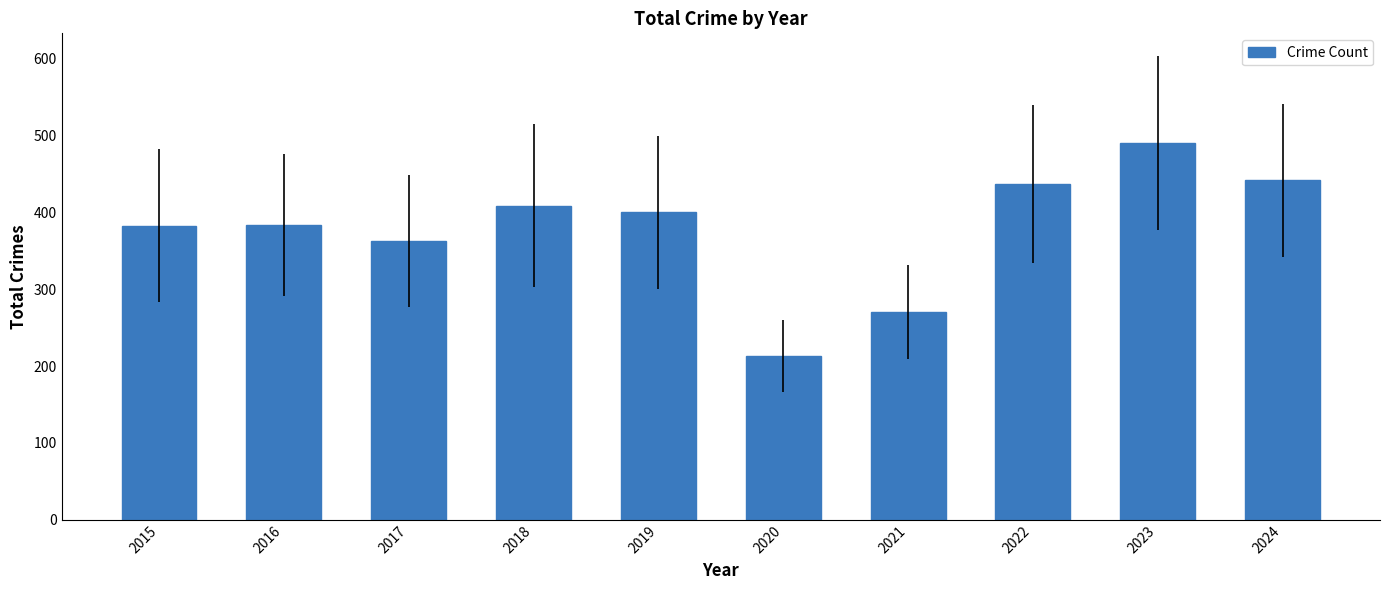

What is the difference between the maximum and minimum values?

277